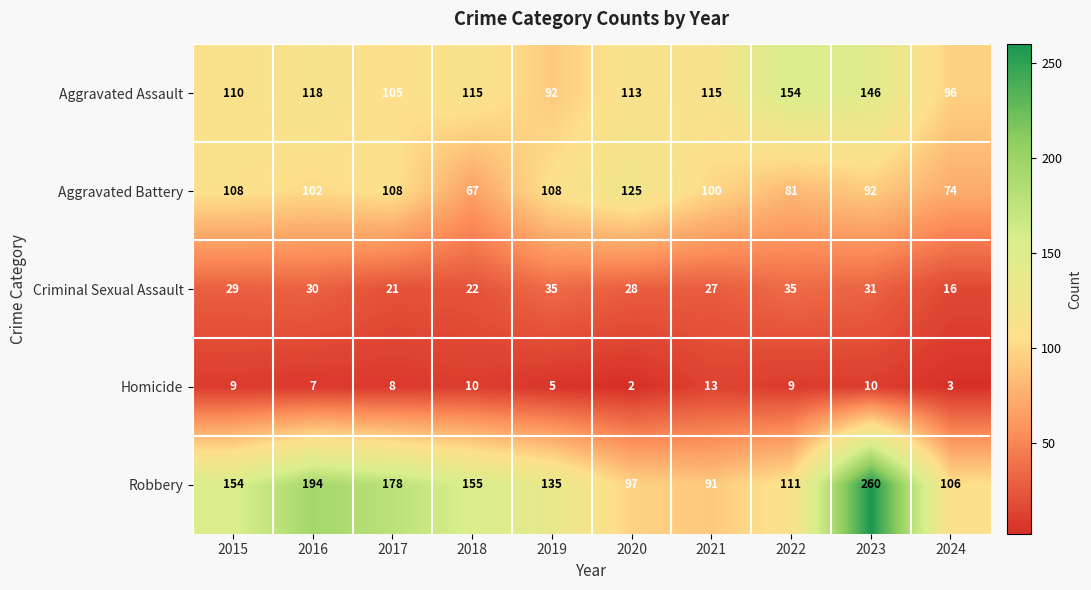

At 2018, list the series in order from largest to smallest.

Robbery, Aggravated Assault, Aggravated Battery, Criminal Sexual Assault, Homicide